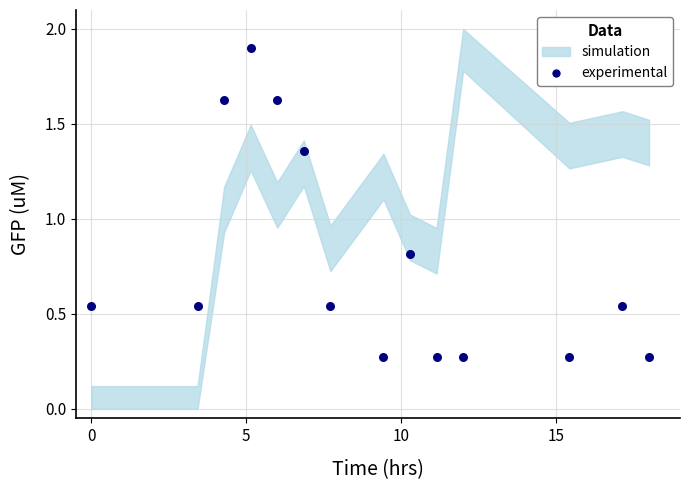

What Y value in the scatter plot is closest to 1?

0.8